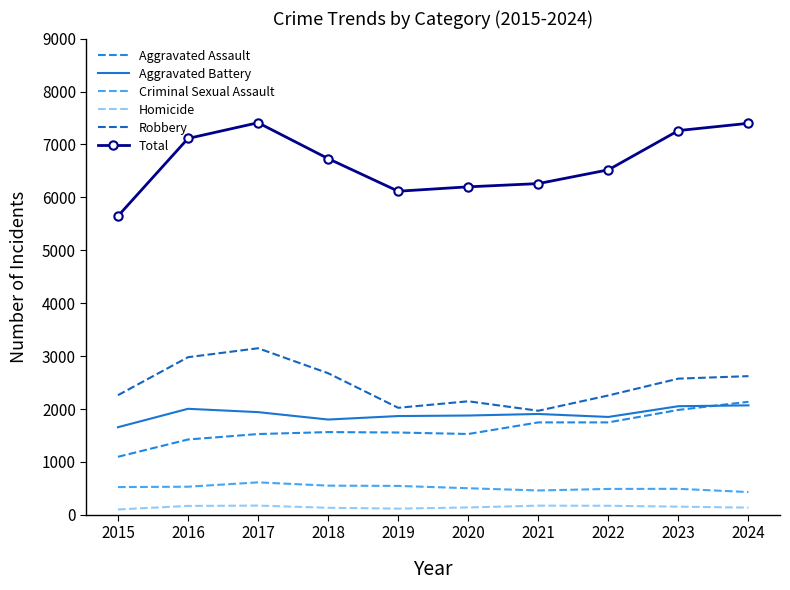

True or false: Aggravated Battery and Total cross at least once.

False